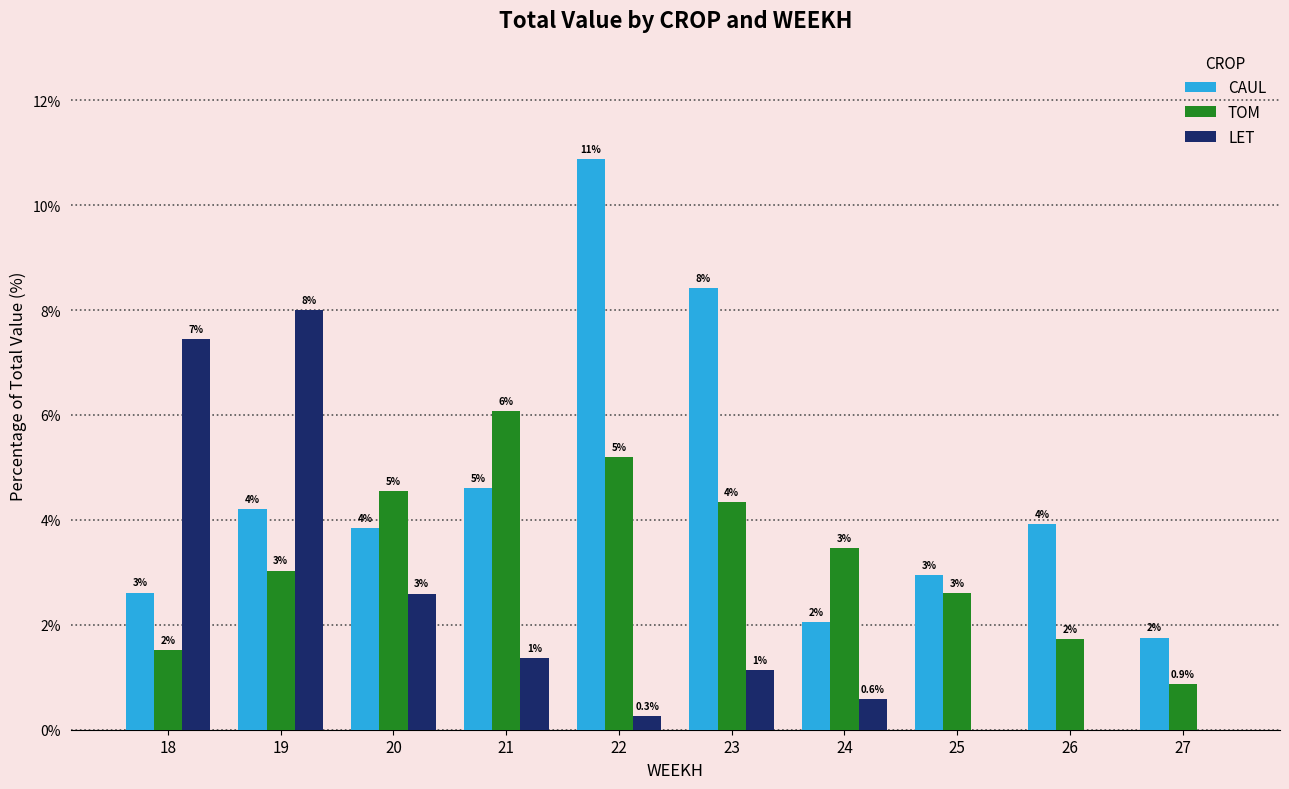

What are all the series names shown in the legend?

CAUL, TOM, LET